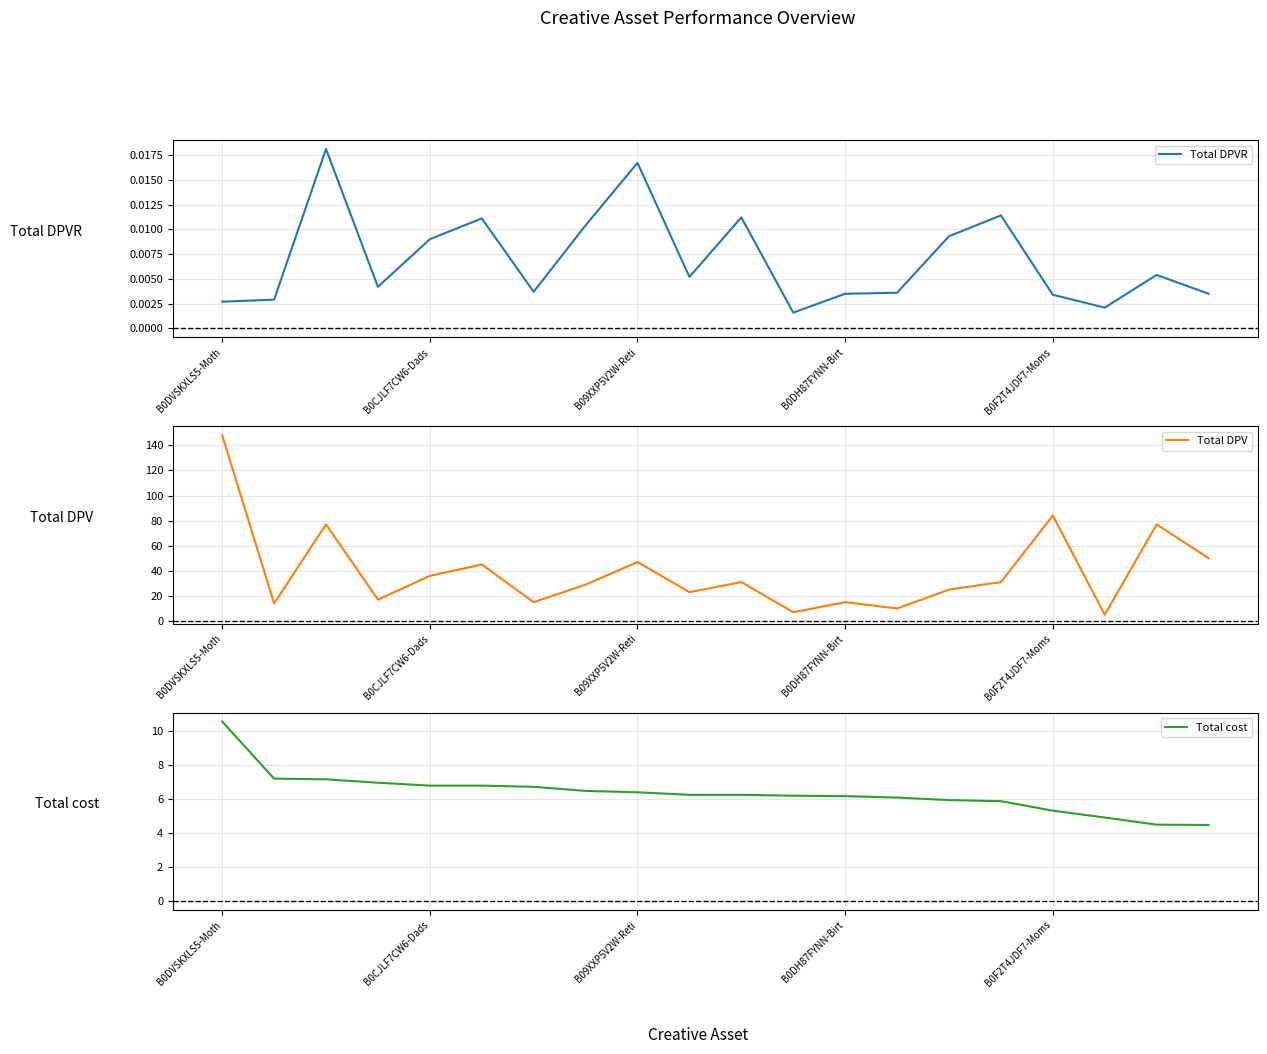

What is the difference between the Total DPV values at 14 and 17?

20.0